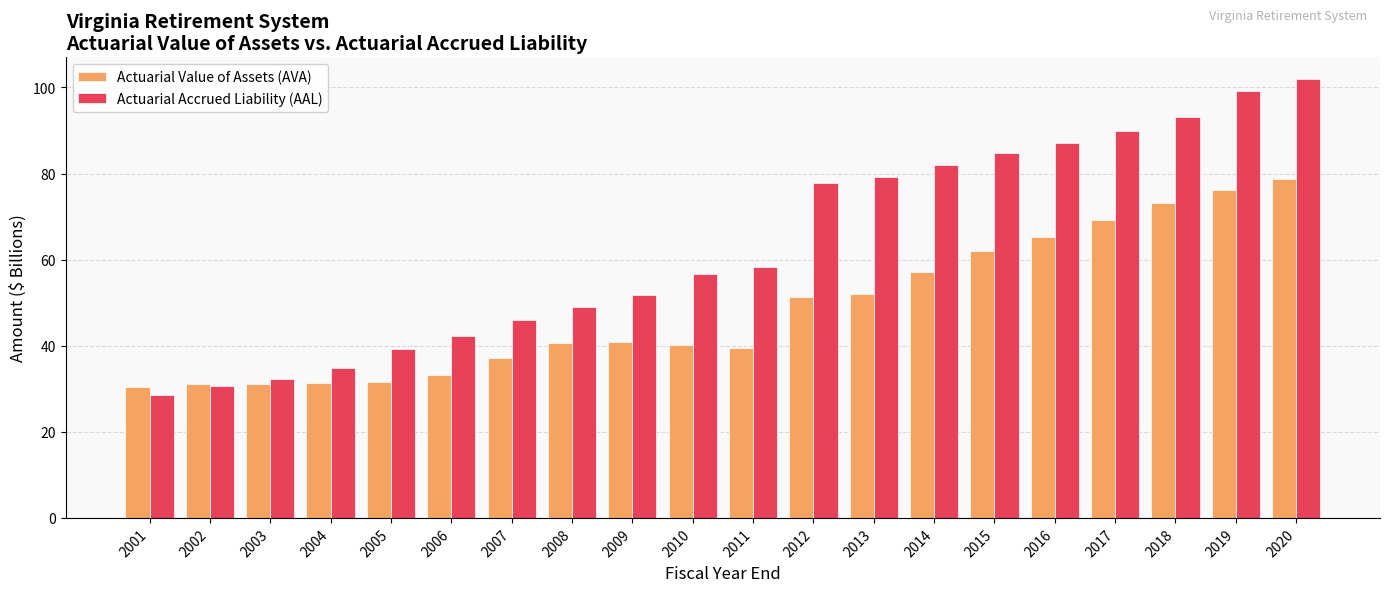

What is the spread (max minus min) of values at 2002?

0.4